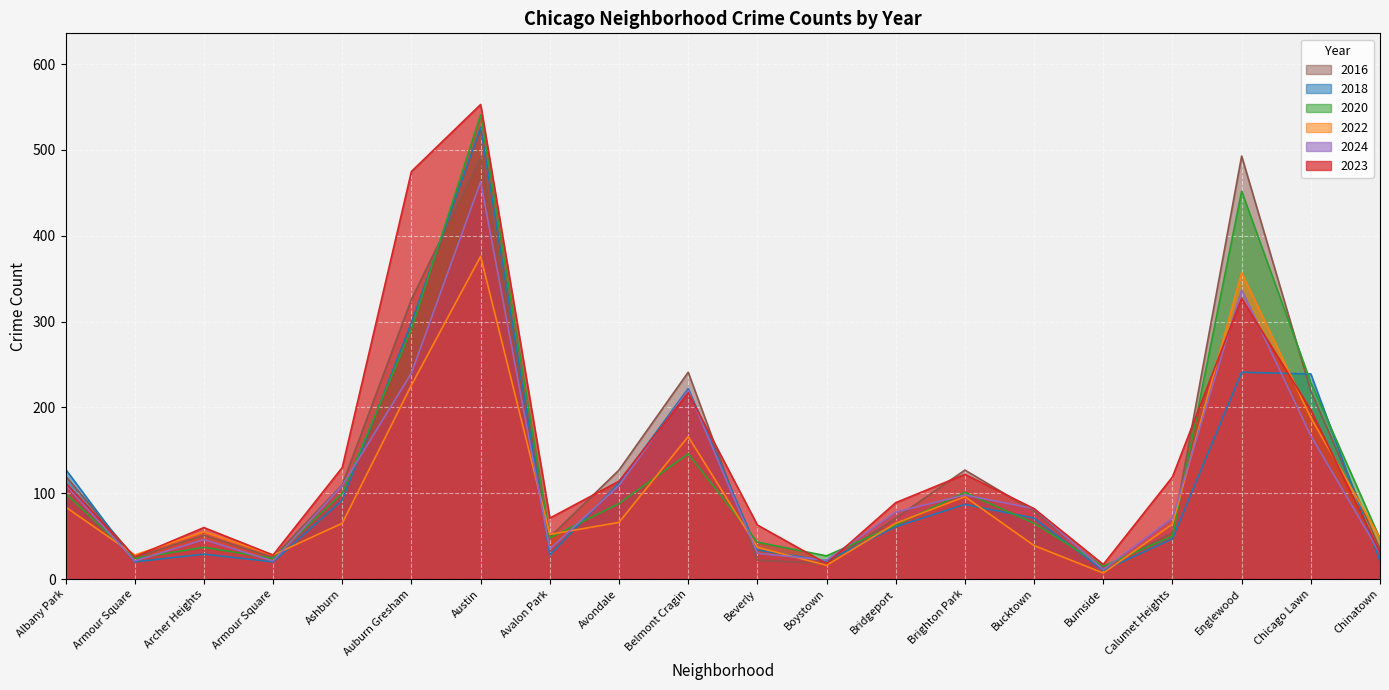

What is the average value of the 2016 series?

135